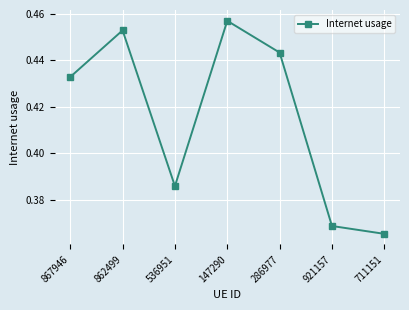

Rank the categories by value from highest to lowest.

147290, 862499, 286977, 867946, 536951, 921157, 711151